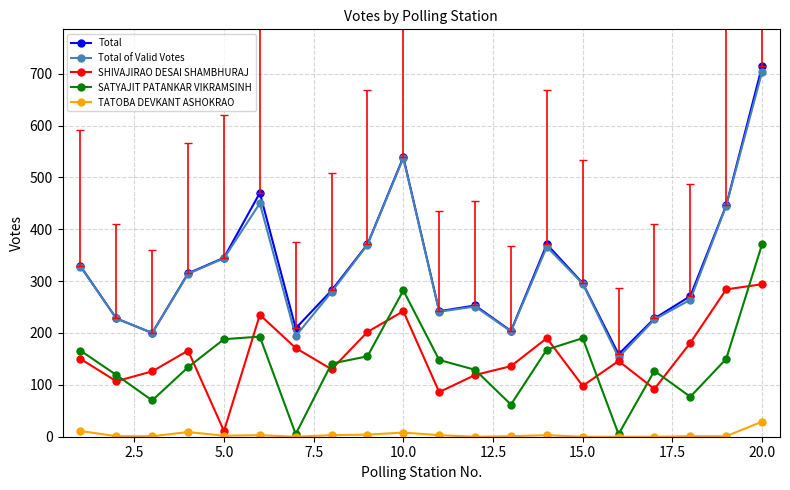

At how many categories does at least one series exceed 309?

9